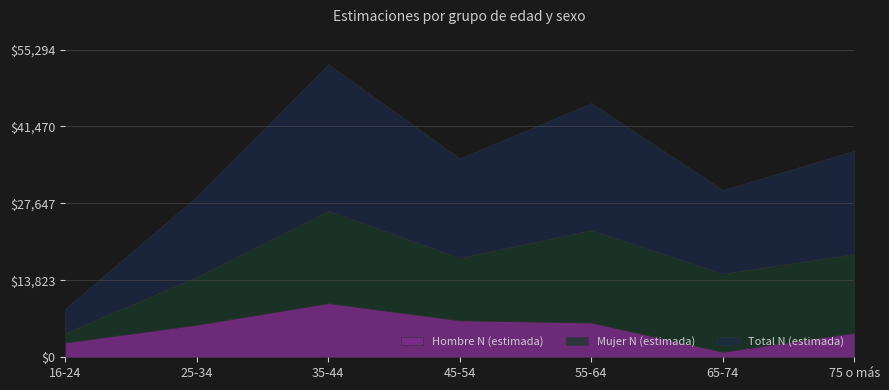

What is the difference between the maximum and minimum values in the Mujer N (estimada) series?

14887